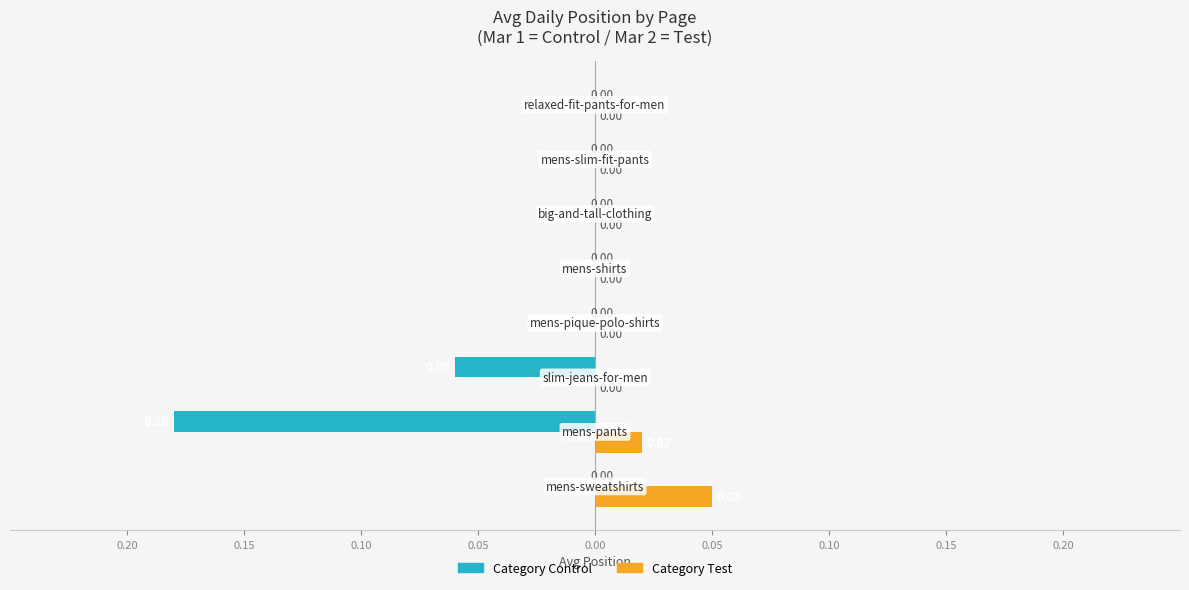

What are all the series names shown in the legend?

Category Control, Category Test